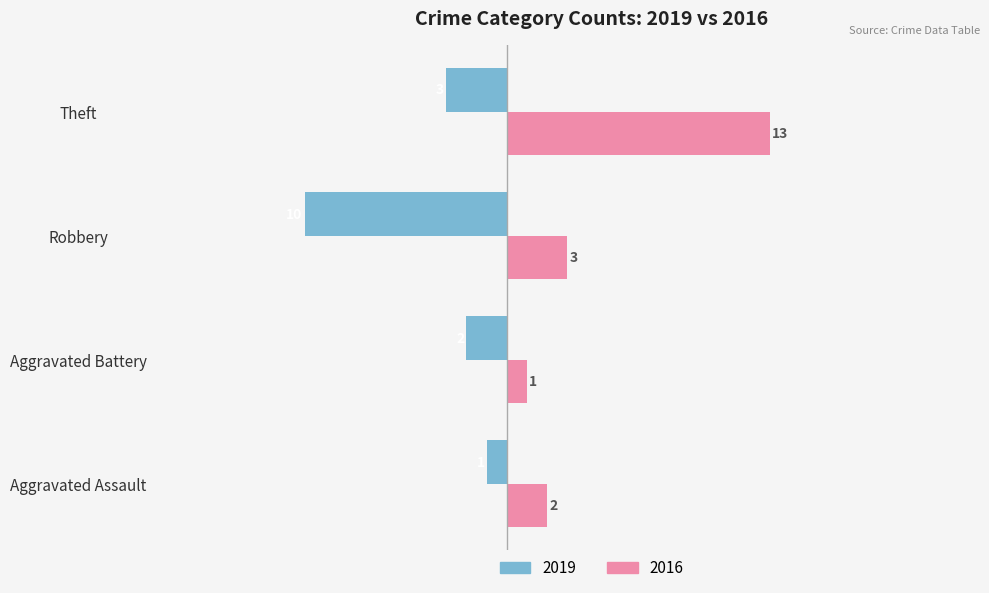

Which series has the widest spread of values?

2016